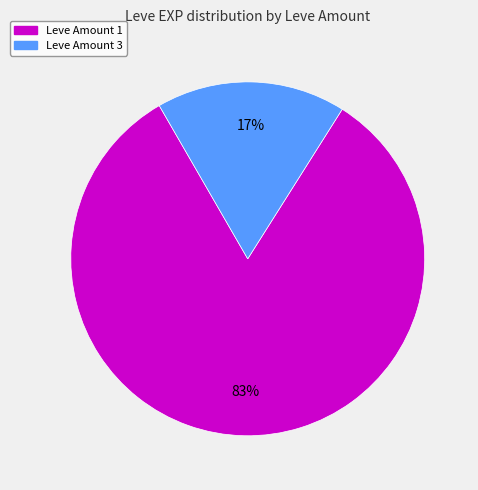

Does any single category account for the majority?

Yes